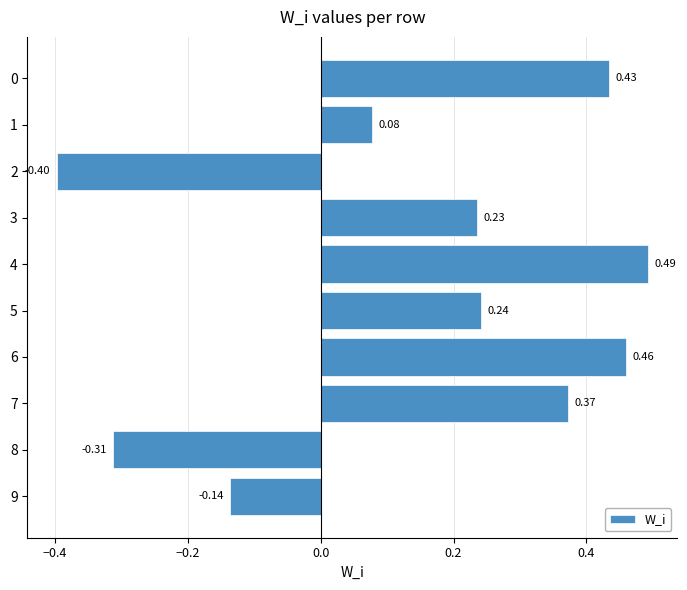

List the labels in order of value, largest first.

4, 6, 0, 7, 5, 3, 1, 9, 8, 2